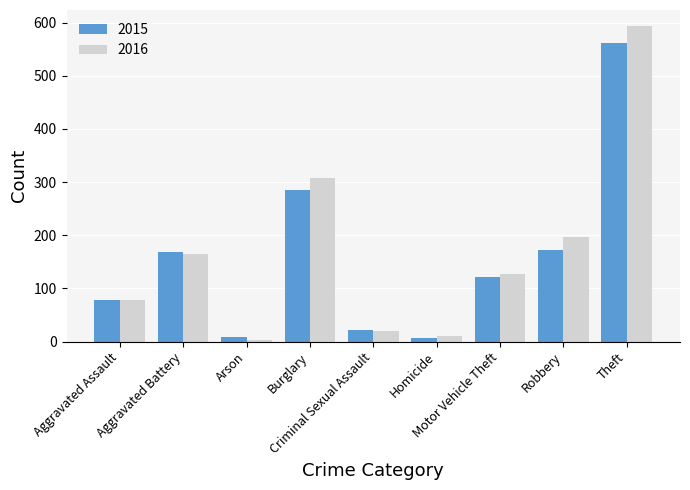

What are all the series names shown in the legend?

2015, 2016